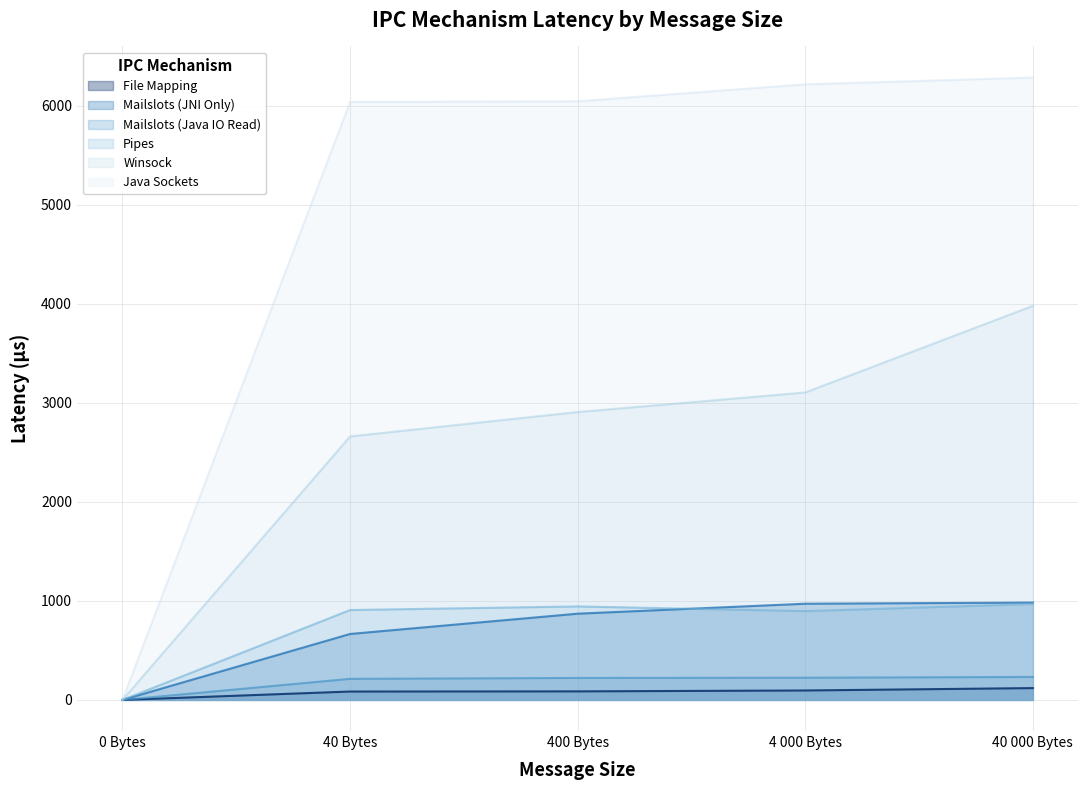

How many positive values does the Pipes series have?

4